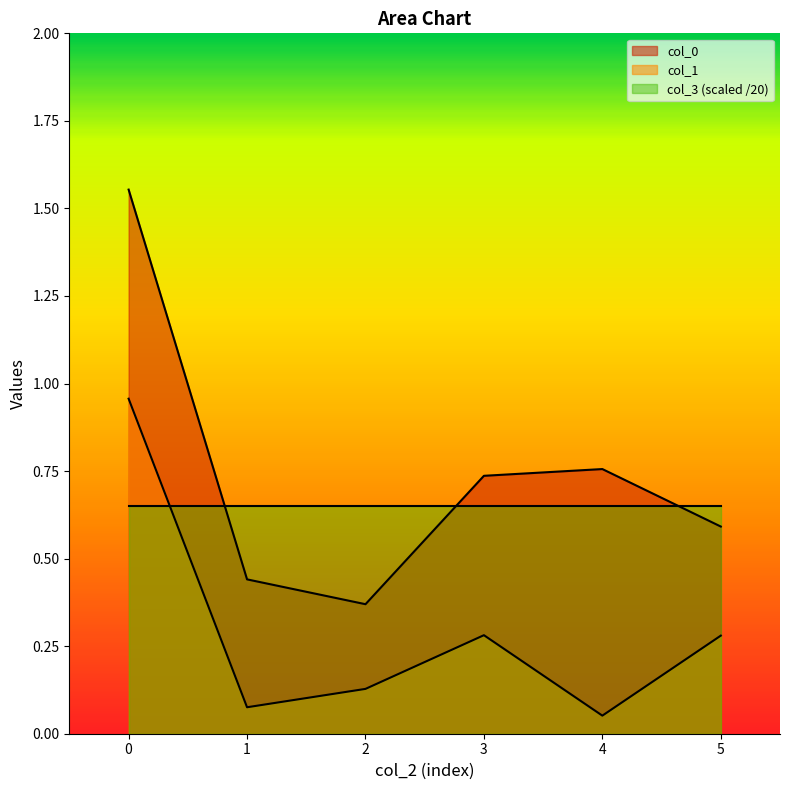

Which series has the largest total across all categories?

col_0